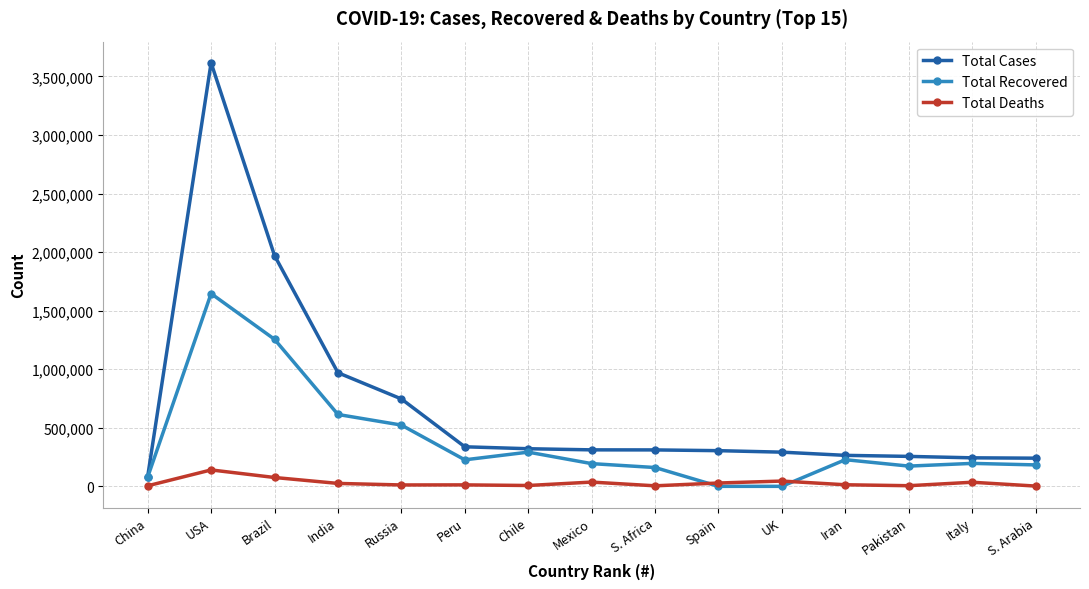

True or false: Total Deaths has more than 2 points higher than both neighbors.

True